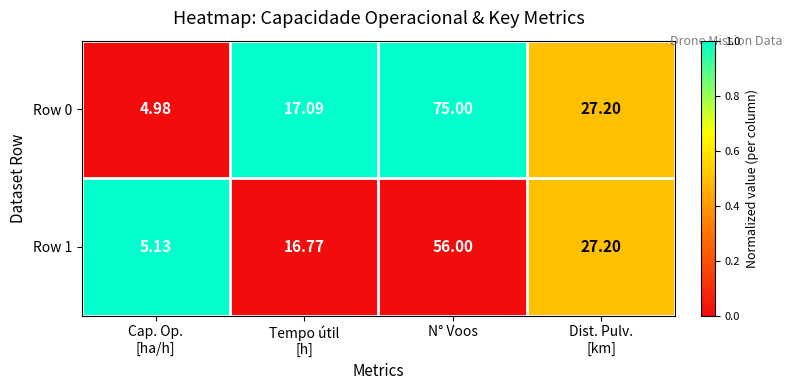

What is the difference between the highest and lowest values at N° Voos?

19.0